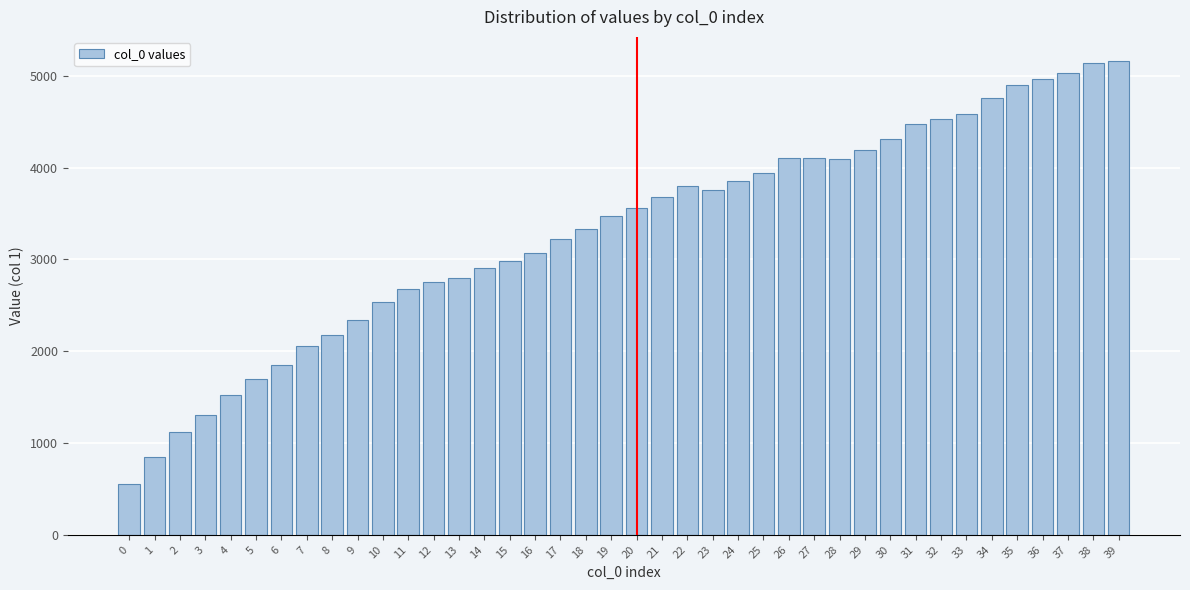

What is the change in value from 2 to 32?

+3416